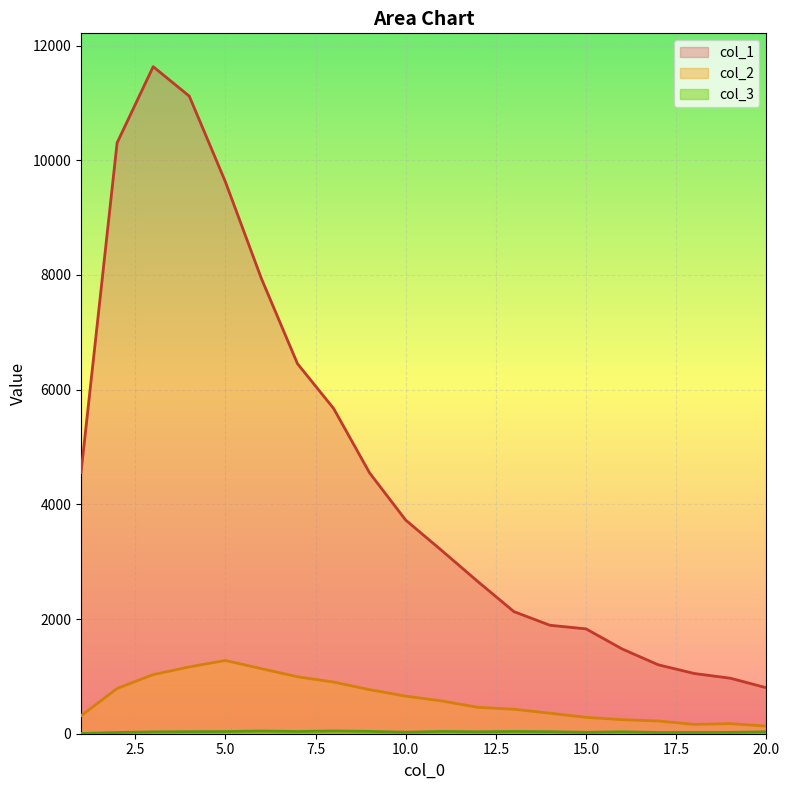

What is the difference between the highest and lowest values at 2?

10282